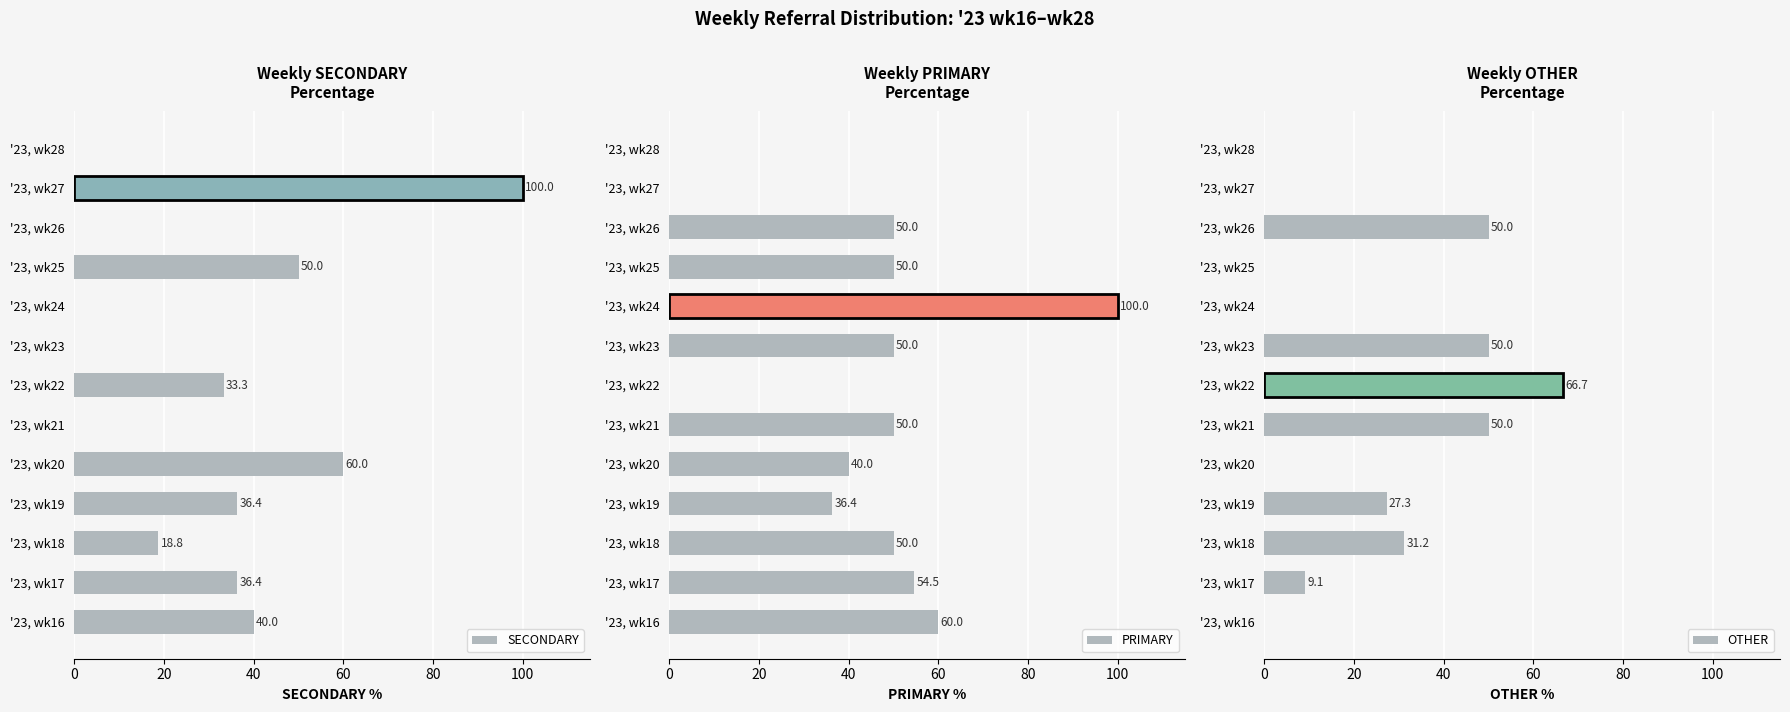

Which series has the largest total across all categories?

PRIMARY